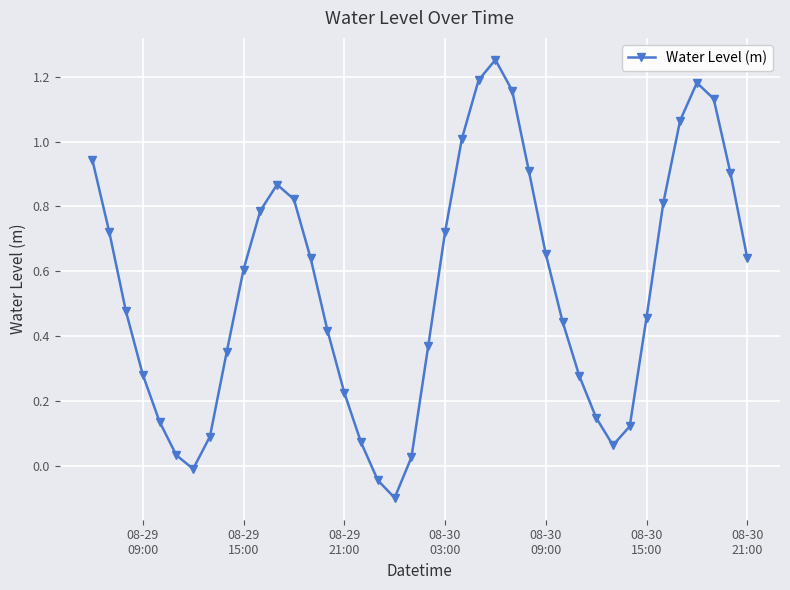

How many points are lower than both their immediate neighbors (excluding endpoints)?

3